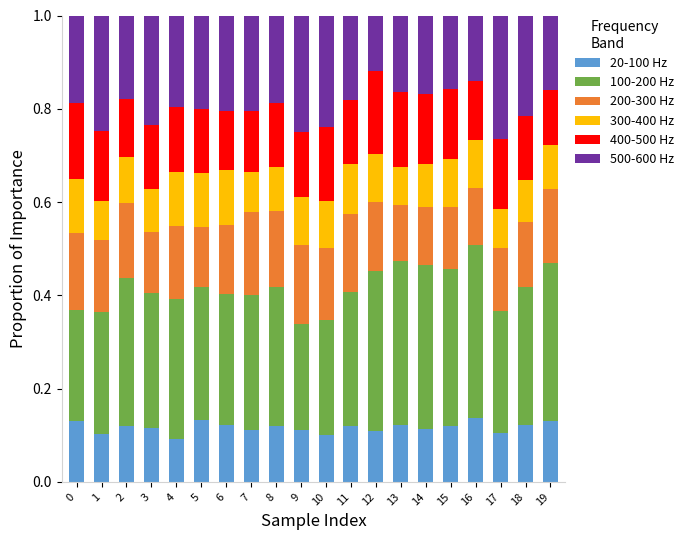

What is the total value across all series at 13?

1.0